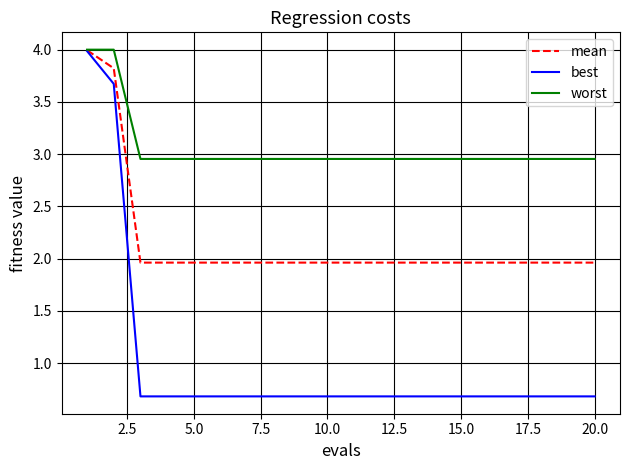

Which series has the widest spread of values?

best